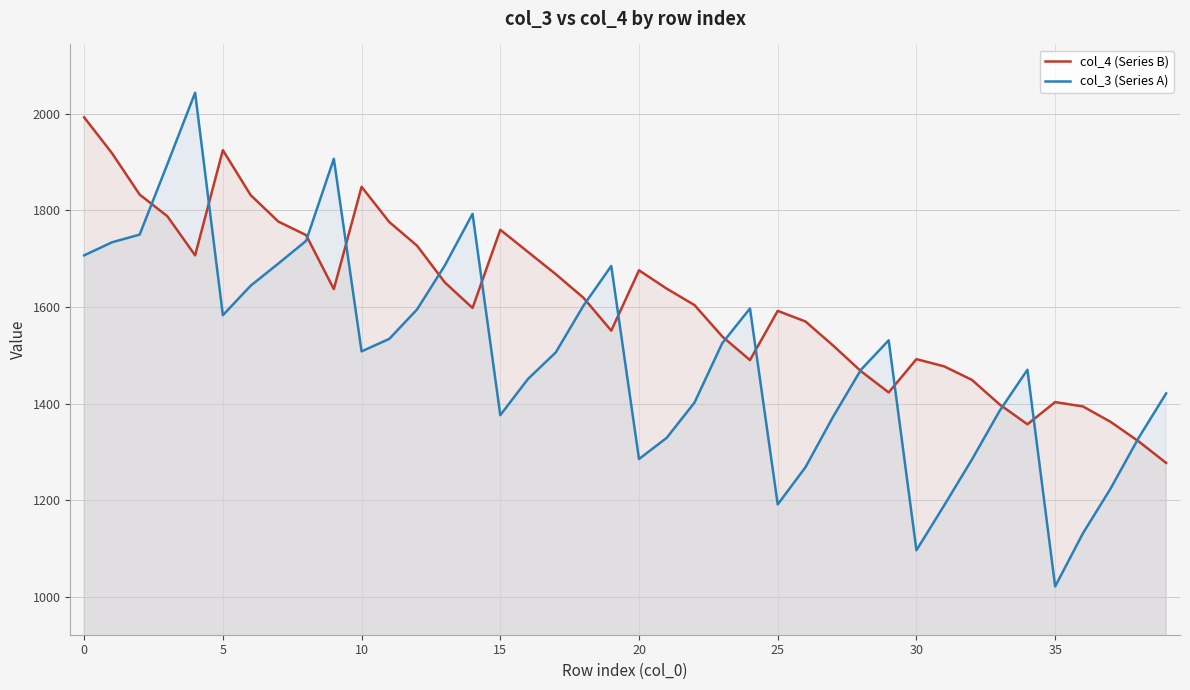

Reading left to right, list all the values displayed in this chart.

col_4 (Series B): 1993	1919	1833	1788	1707	1925	1832	1777	1749	1637	1849	1776	1727	1651	1598	1760	1714	1668	1619	1551	1676	1638	1604	1539	1490	1592	1570	1520	1467	1423	1492	1477	1449	1398	1357	1403	1394	1362	1322	1277
col_3 (Series A): 1707	1734	1750	1896	2044	1583	1644	1690	1737	1907	1508	1534	1595	1686	1793	1376	1451	1506	1603	1685	1285	1329	1402	1525	1597	1191	1268	1373	1470	1531	1096	1189	1284	1385	1470	1021	1131	1224	1328	1421